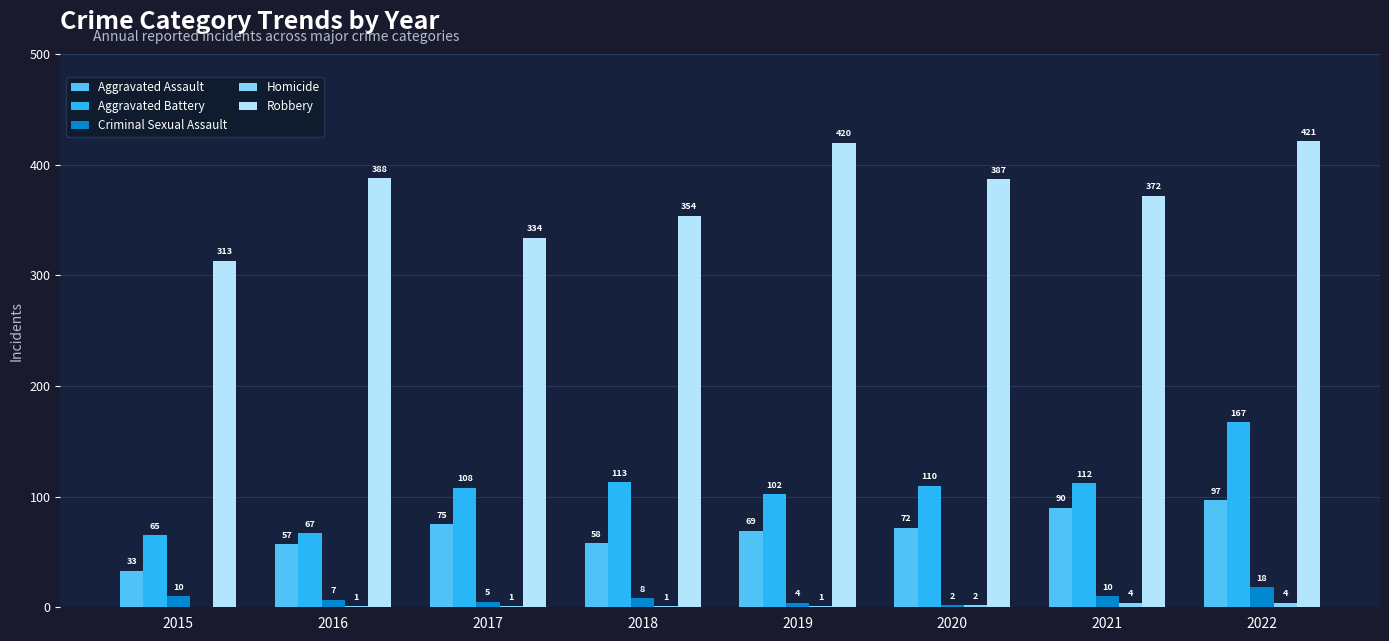

Which category has the highest value across all series?

2022